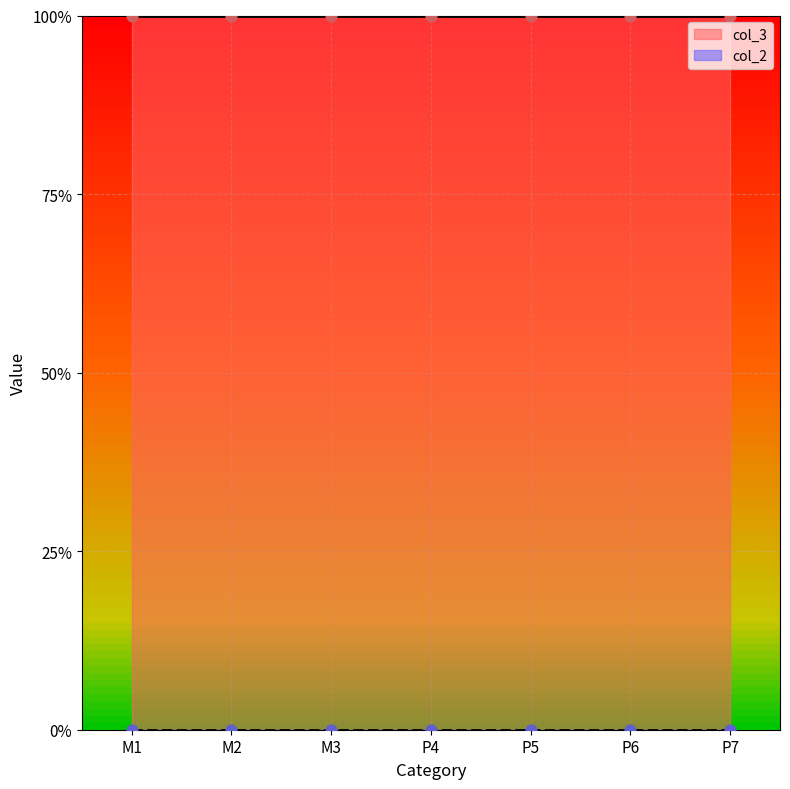

Which series has the widest spread of Y values?

col_2